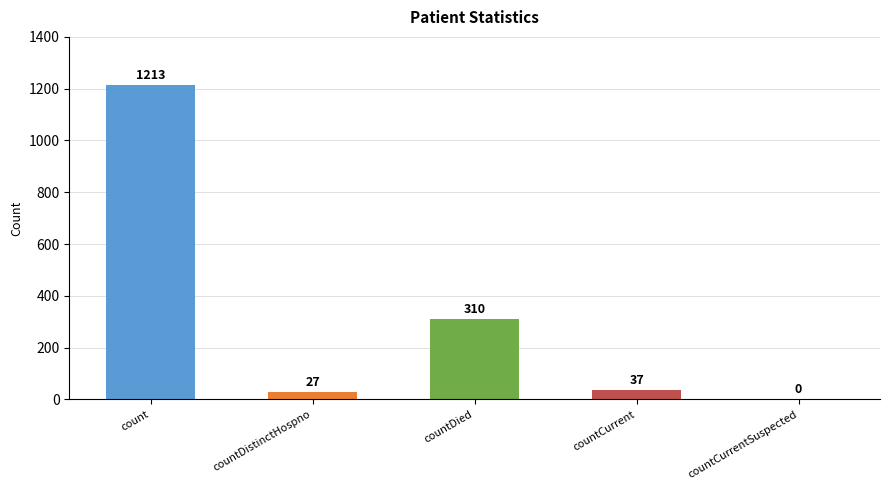

Reading left to right, list all the values displayed in this chart.

1213	27	310	37	0